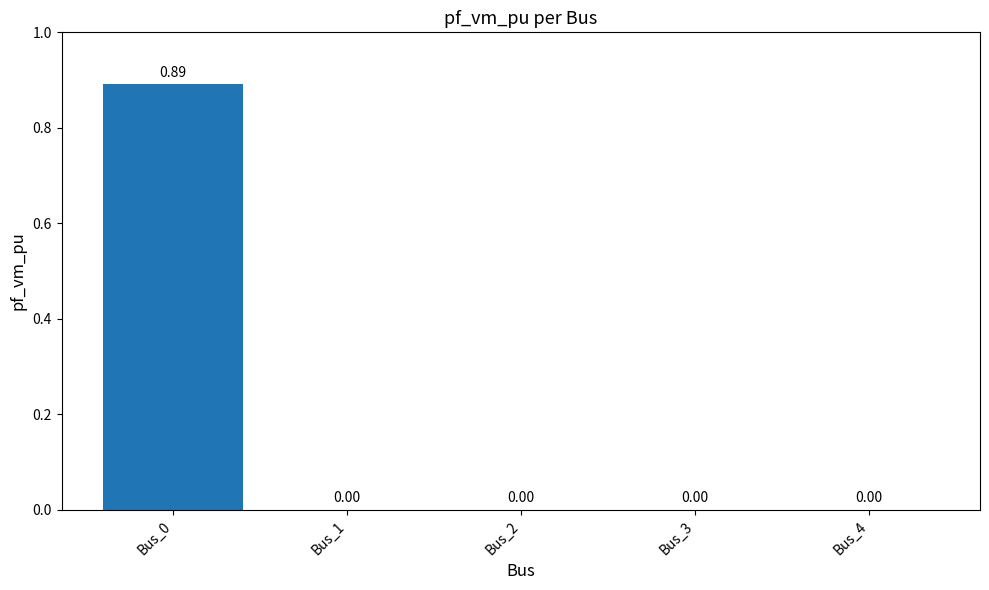

Between Bus_4 and Bus_0, which is larger?

Bus_0